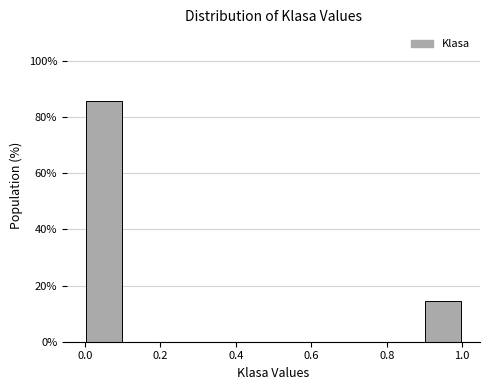

What is the height of the bar covering 0.9 to 1.0 on the x-axis? The values are not printed on the chart, so give them approximately, as read against the axis.

14